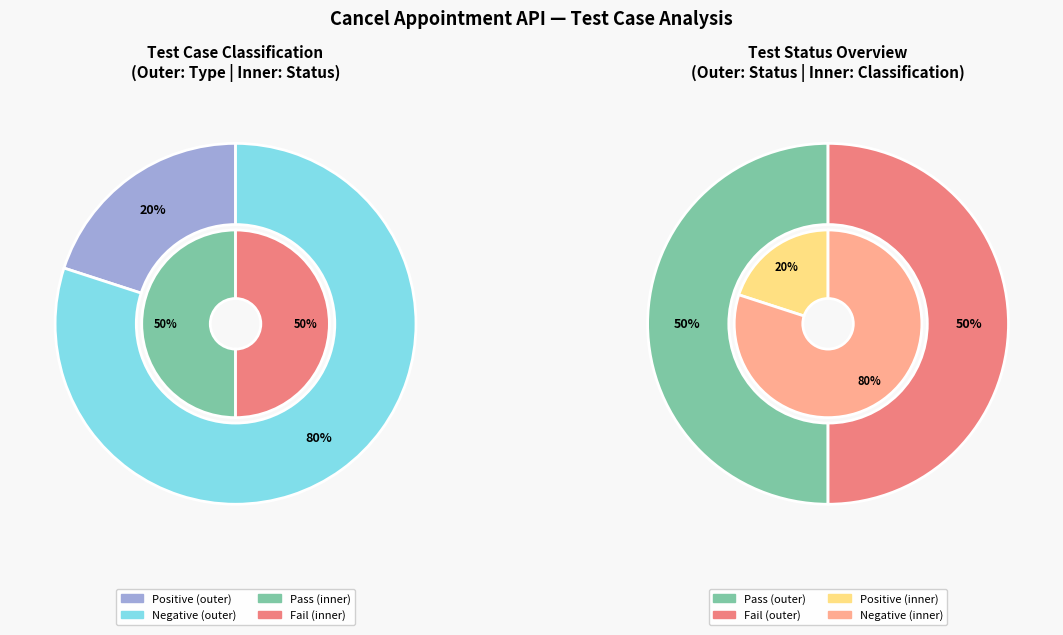

The Pass slice represents 30% of the pie. True or false?

False